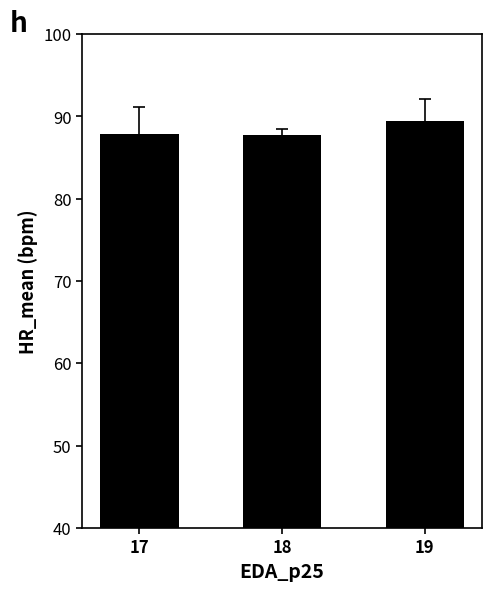

Count the number of data series in this chart.

1